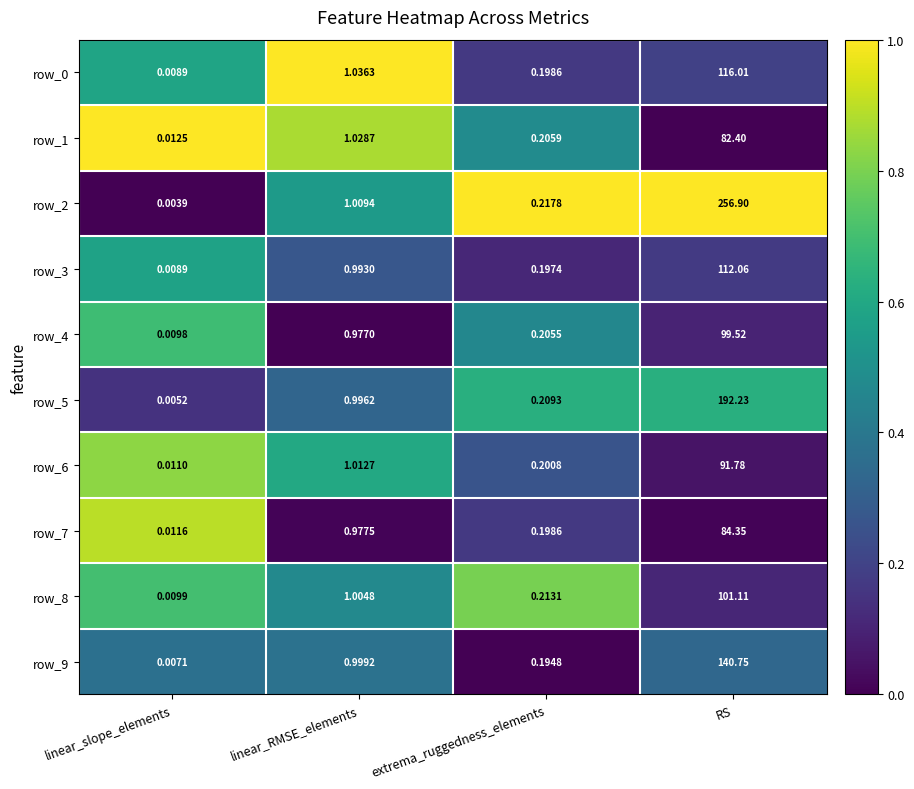

What is the difference between the highest and lowest values at linear_RMSE_elements?

0.1